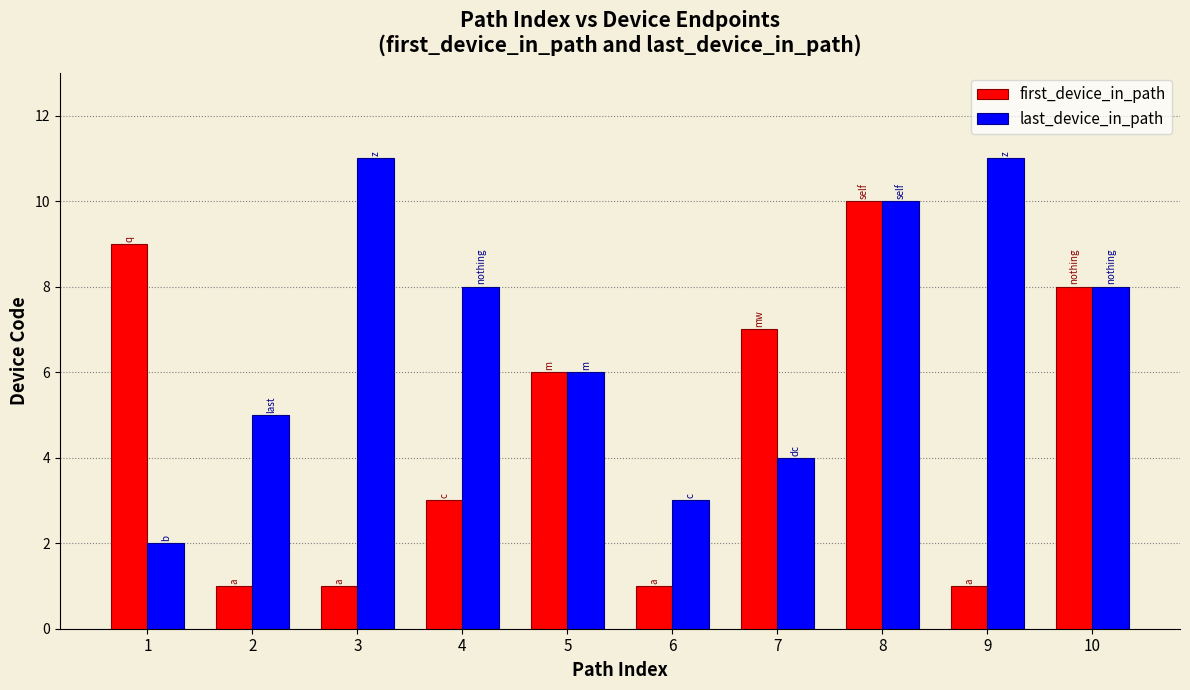

What is the value of the last_device_in_path bar at the 2nd from the left?

5